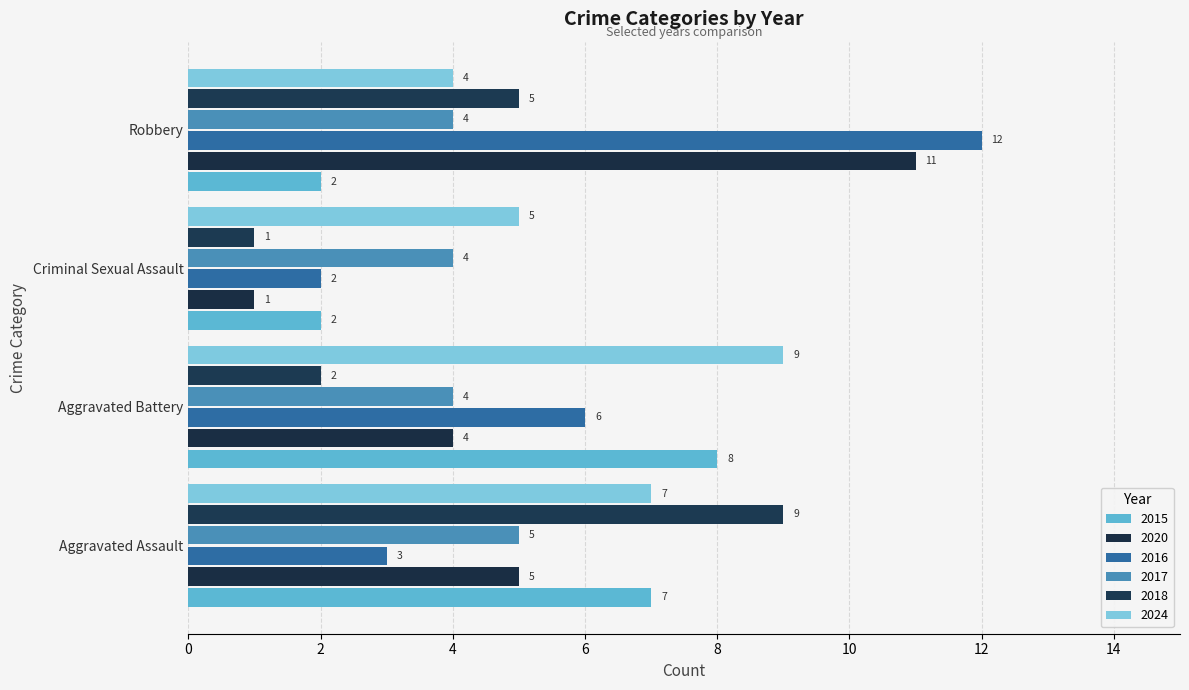

How many categories are shown in the chart?

4